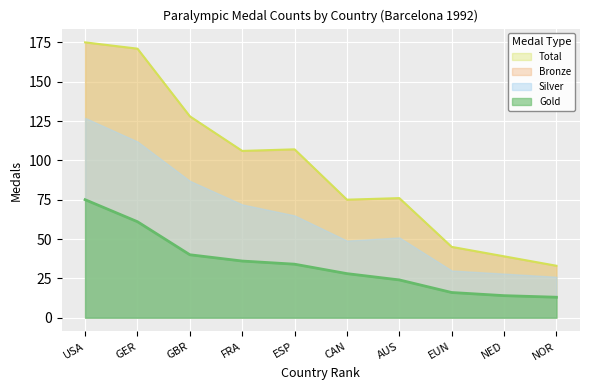

What value does the Gold series have at NED, to the nearest 5?

15